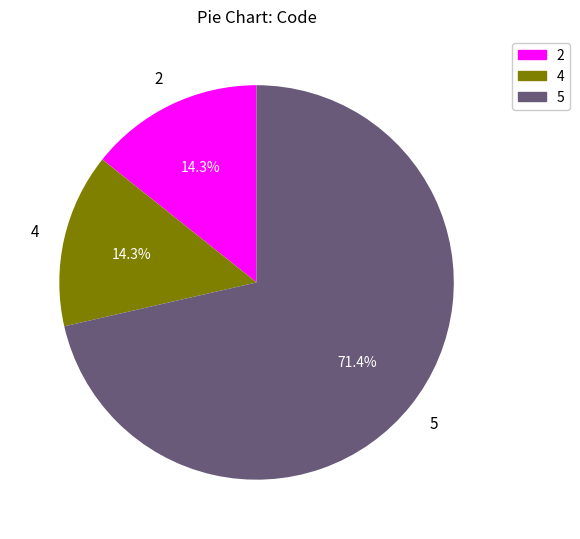

Is there any slice that represents more than half of the pie?

Yes